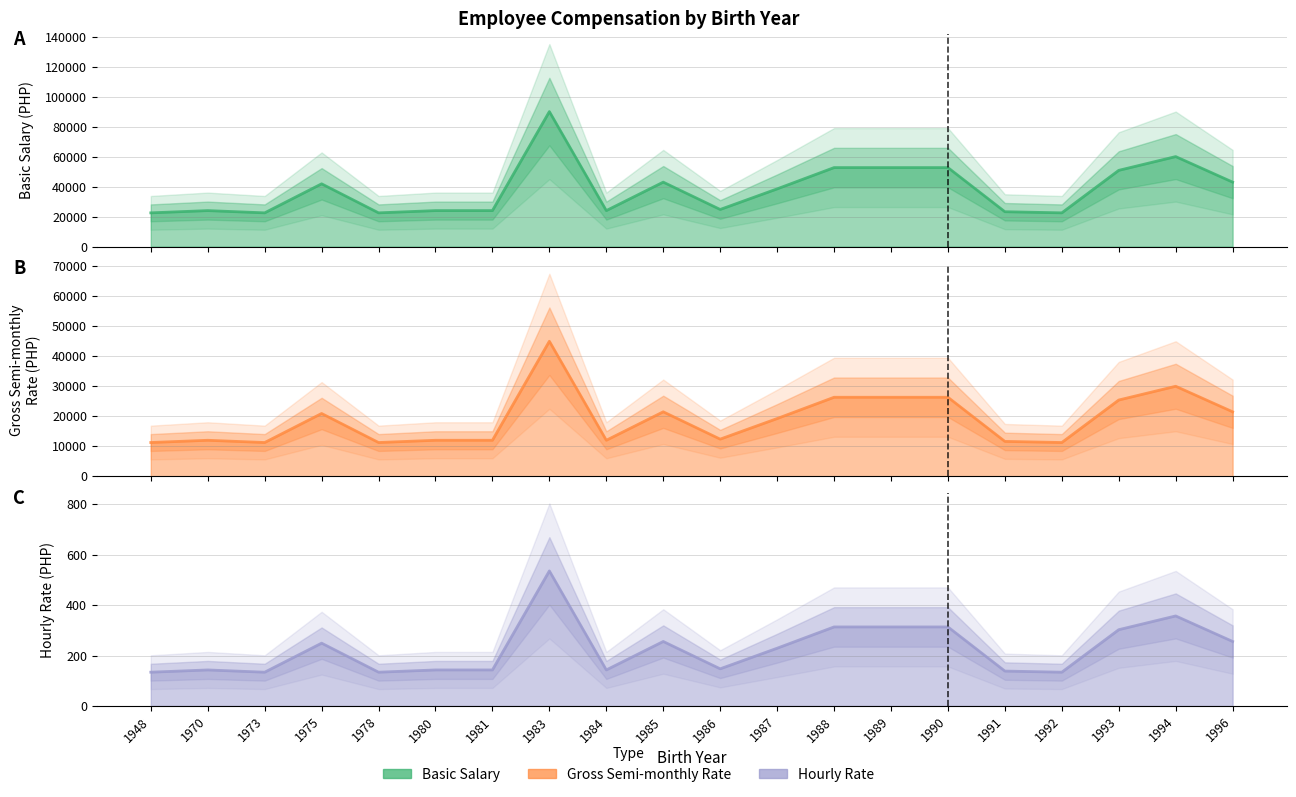

How many interior local valleys does the Basic Salary series have?

5